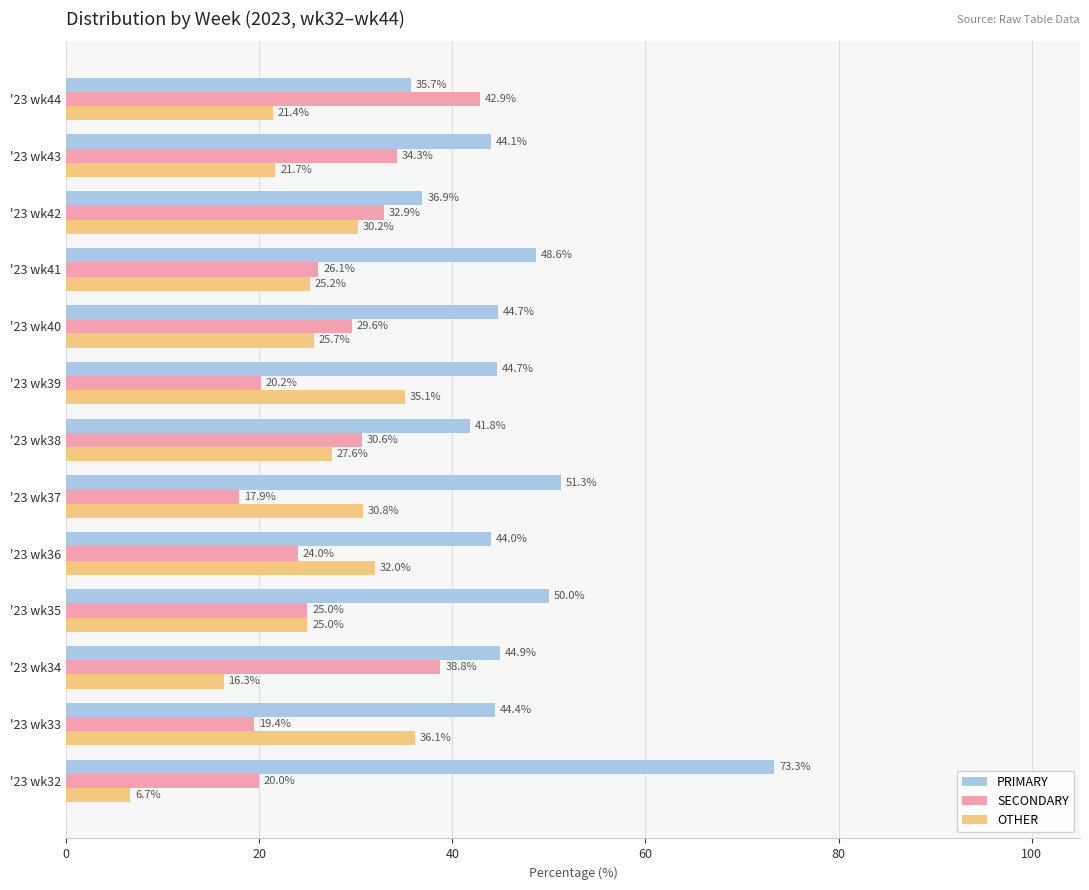

Is the value of SECONDARY at '23 wk44 greater than the value of PRIMARY at '23 wk34?

No